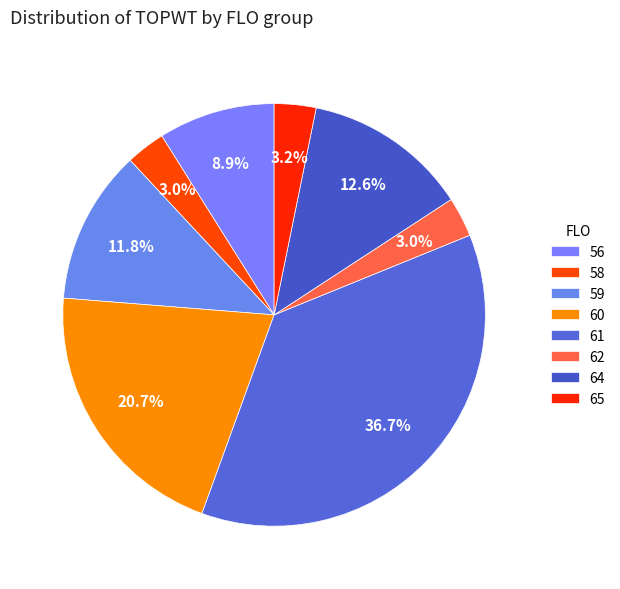

To the nearest percent, what is the average slice percentage?

12%